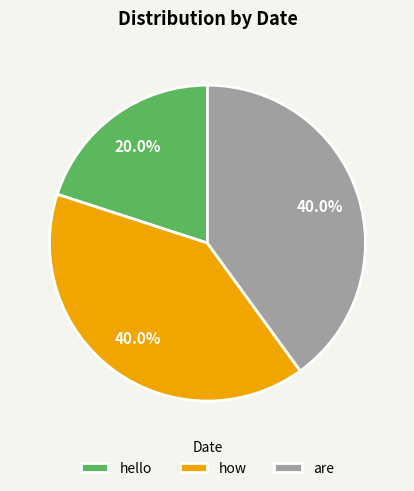

To the nearest percent, what is the difference between the hello and how slice percentages?

20%